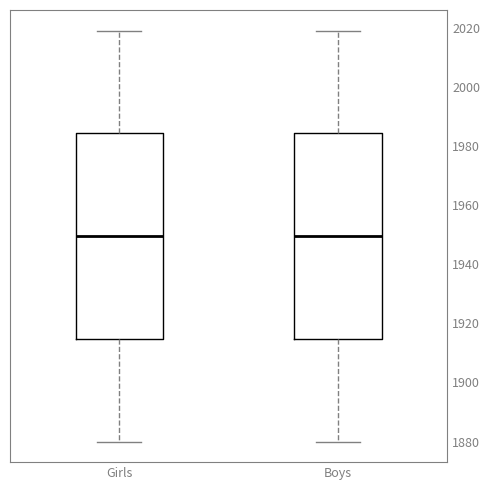

Reading left to right, read every box against the y-axis: the position of its median line, the range the box covers, and the ends of its whiskers. The values are not printed on the chart, so give them approximately, as read against the axis.

Girls: median 1950, box 1914 to 1984, whiskers 1880 to 2020
Boys: median 1950, box 1914 to 1984, whiskers 1880 to 2020